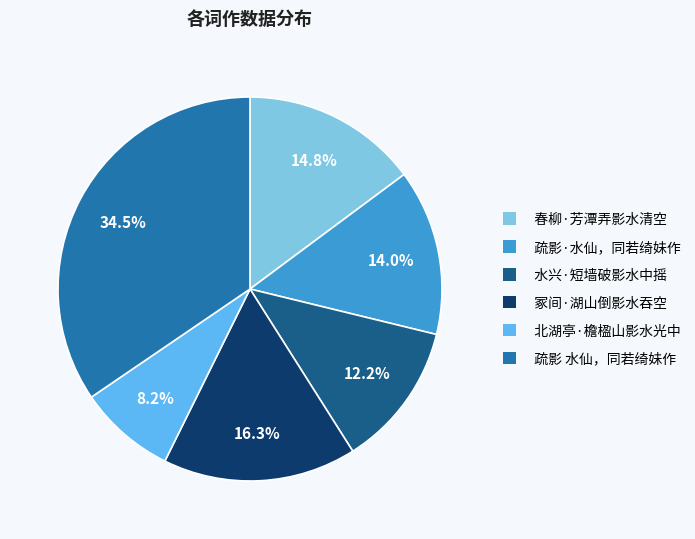

Which category has the biggest portion of the pie?

疏影 水仙，同若绮妹作